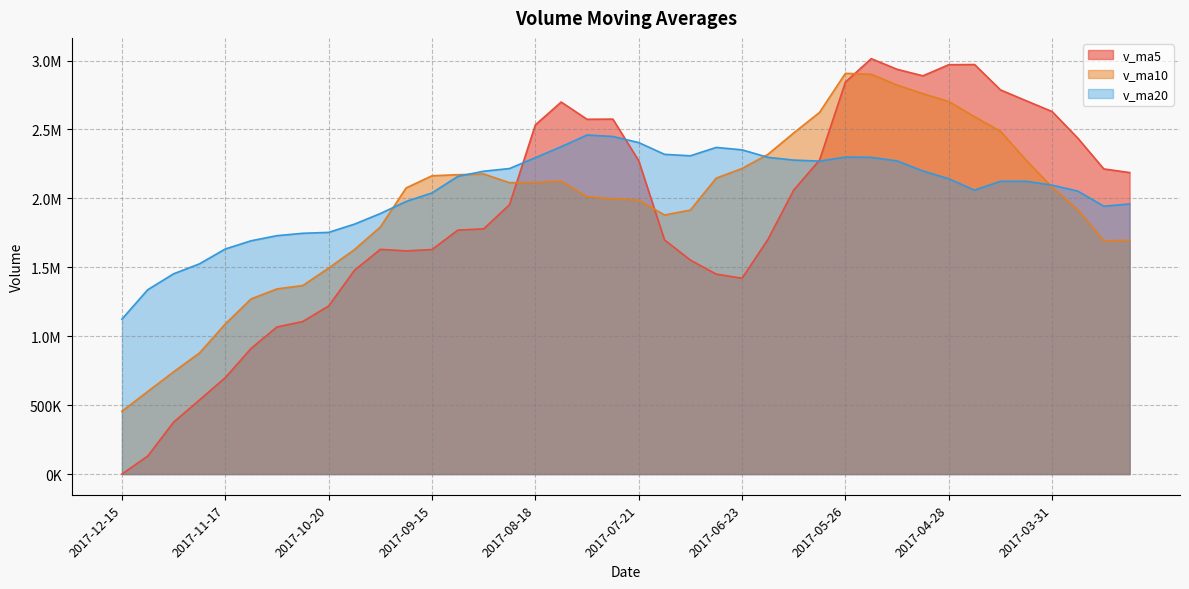

What is the total value across all series at 2017-05-19?

8211605.8